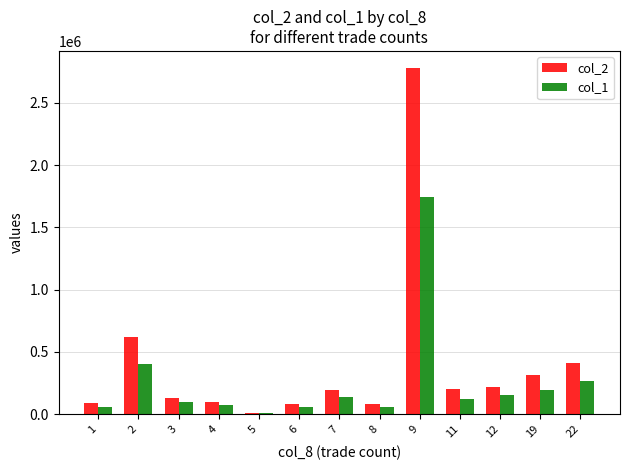

At which label is col_1 closest to 876500?

2